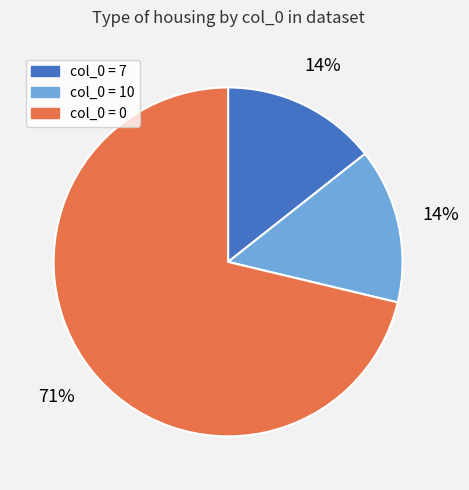

Is there a majority slice in this chart?

Yes